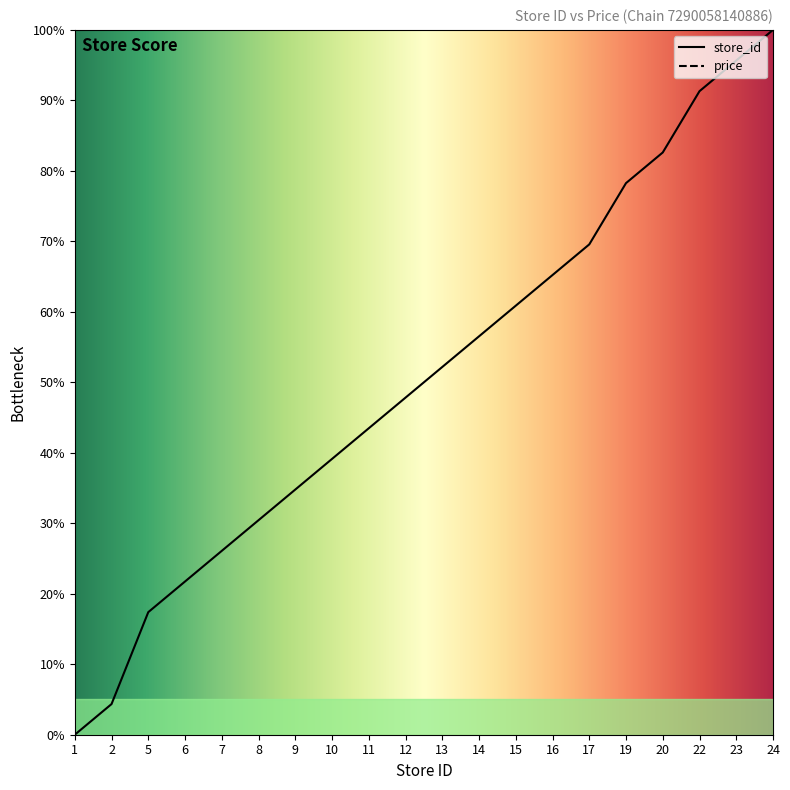

What is the difference between the second highest and minimum values?

95.7